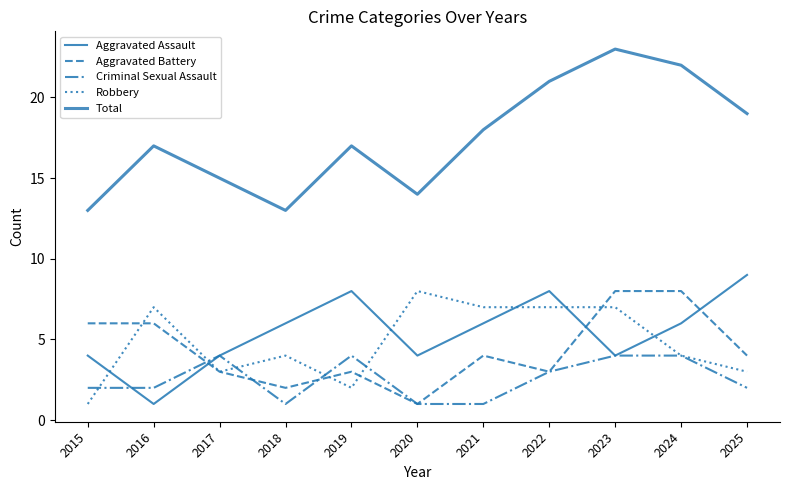

The value of Aggravated Assault at 2024 is 6. True or false?

True